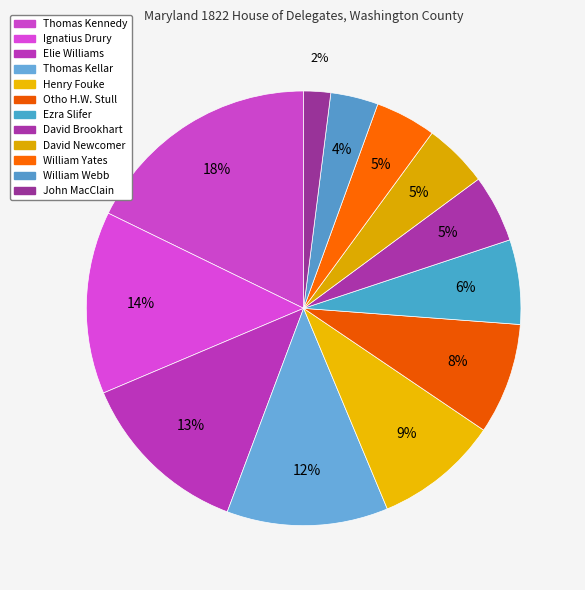

Is there any slice that represents more than half of the pie?

No